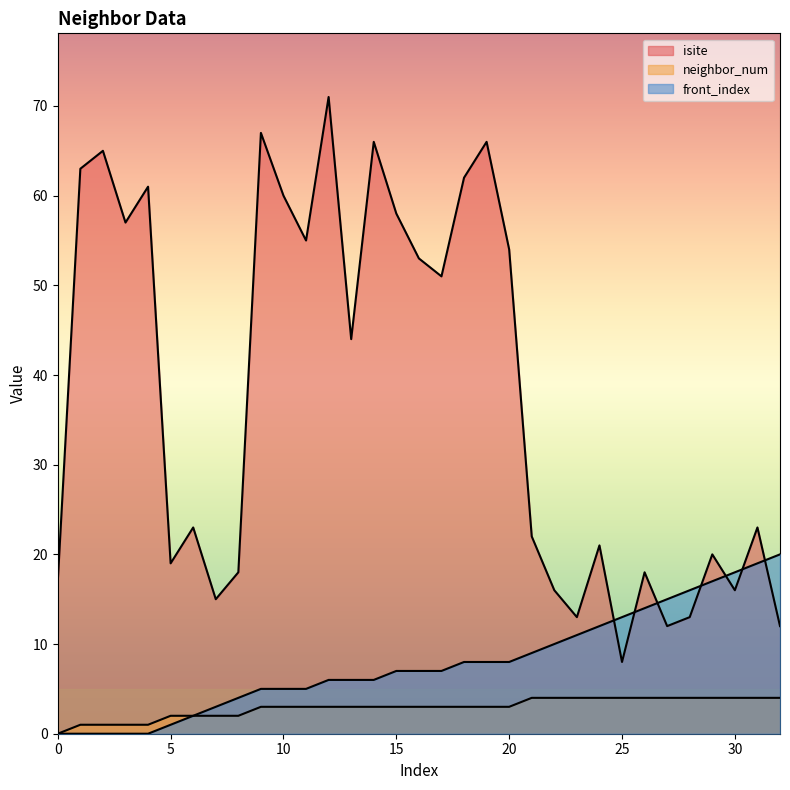

What is the difference between the second highest and minimum values in the front_index series?

19